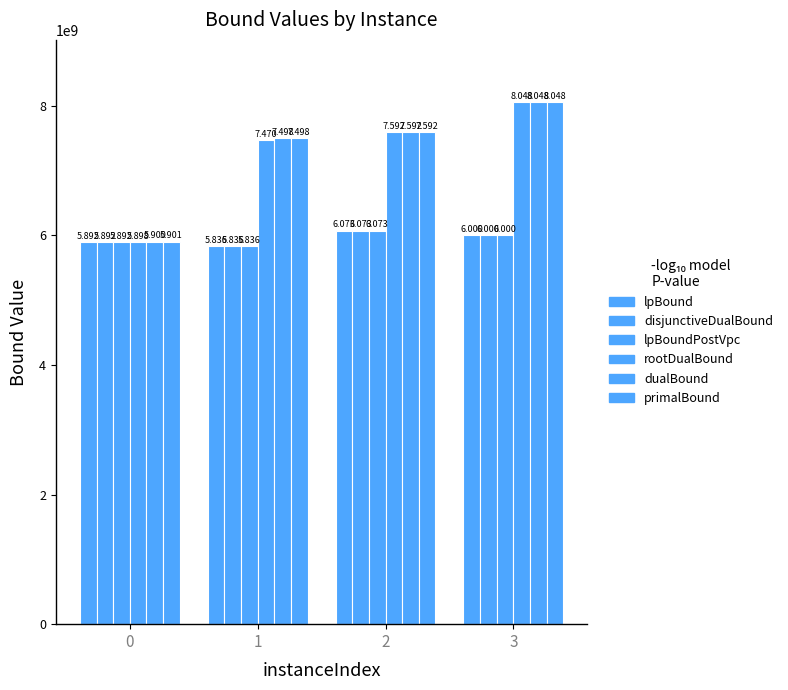

Is it true that disjunctiveDualBound equals 5999858960.3 at 3?

True